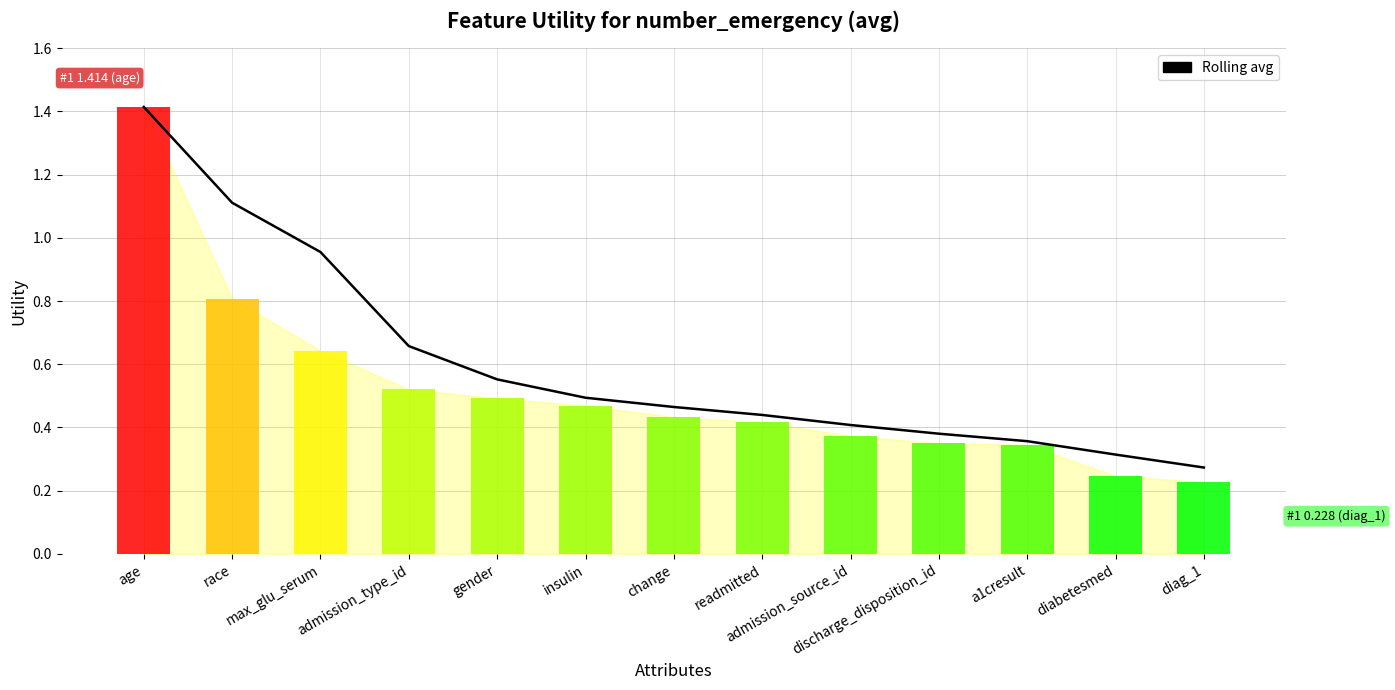

Reading left to right, transcribe all the data shown in this chart.

1.4	1.1	1.0	0.7	0.6	0.5	0.5	0.4	0.4	0.4	0.4	0.3	0.3